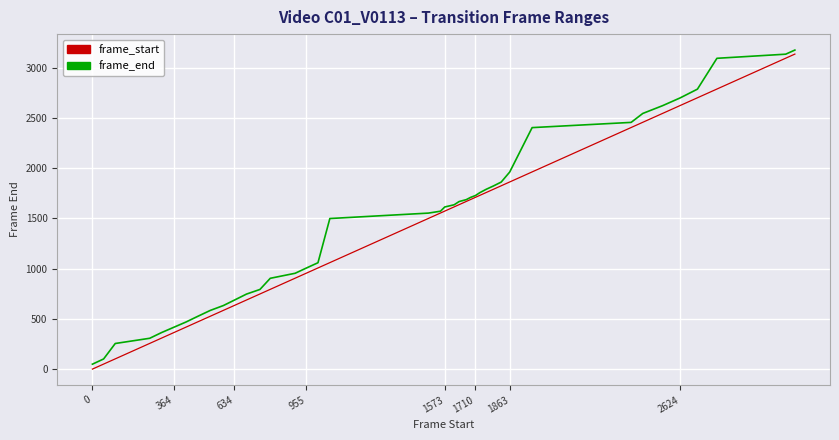

What is the highest value of the frame_end series?

3176